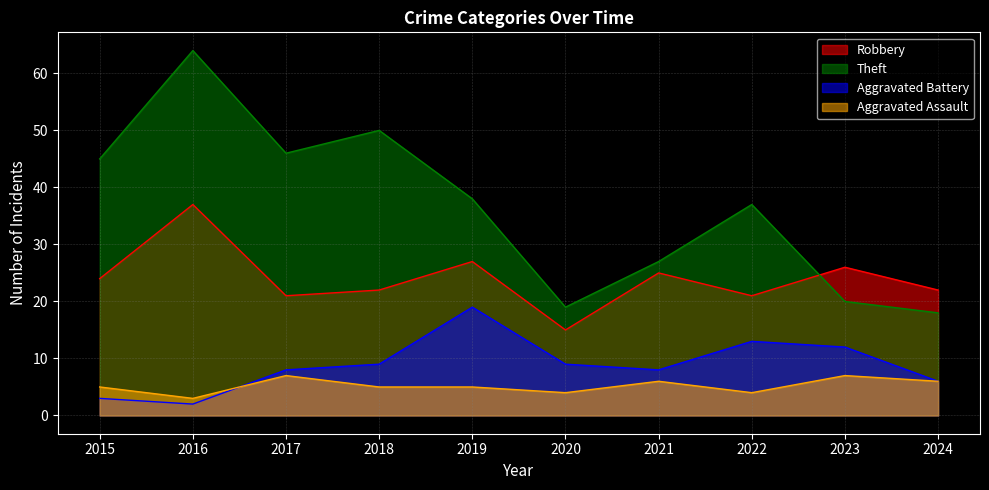

True or false: Theft has a value of 64 at 2016.

True